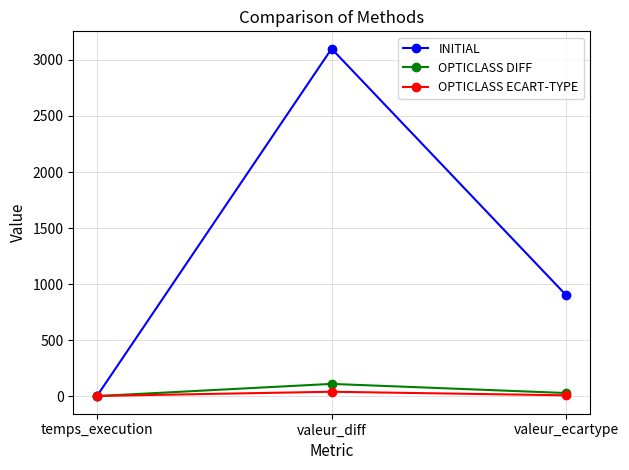

The value of OPTICLASS DIFF at valeur_diff is 110.0. True or false?

True